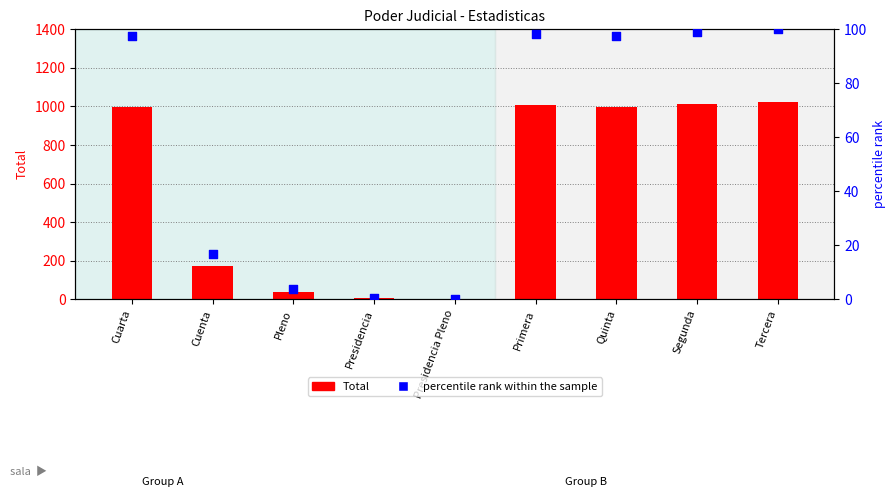

At how many categories does at least one series exceed 249?

5